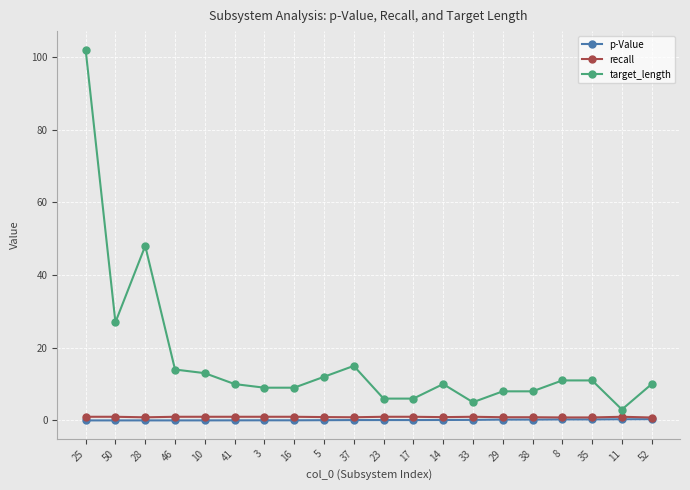

At which category is the sum across all series the highest?

25